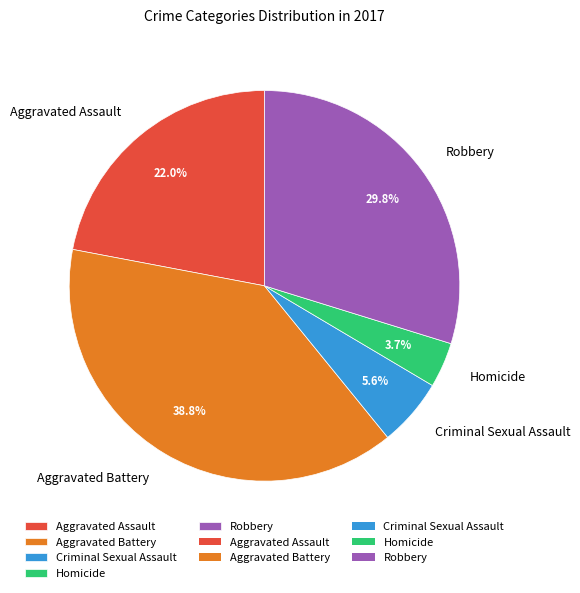

Which slice is the smallest?

Homicide